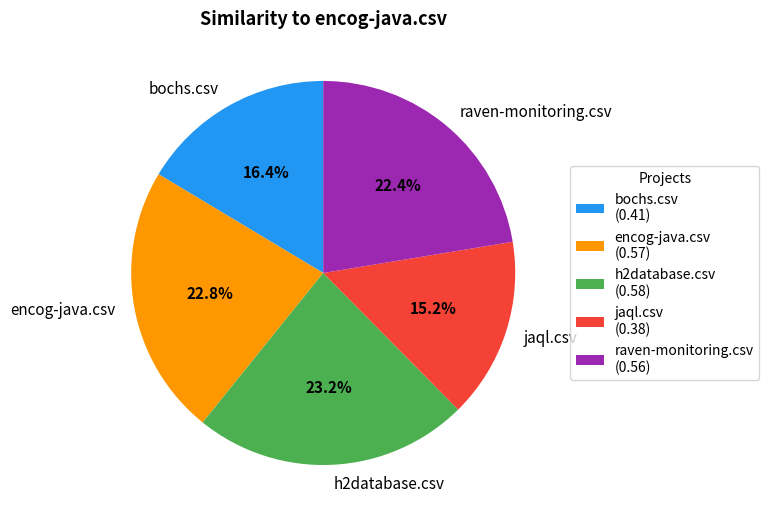

To the nearest percent, what percentage of the pie is jaql.csv?

15%